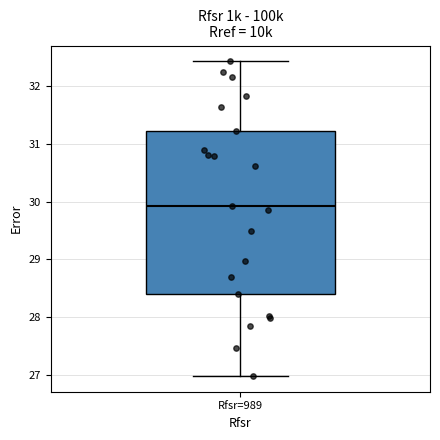

Read this box plot against the y-axis: the position of the median line, the range covered by the box, and the ends of both whiskers. The values are not printed on the chart, so give them approximately, as read against the axis.

median 29.9, box 28.4 to 31.2, whiskers 27.0 to 32.4